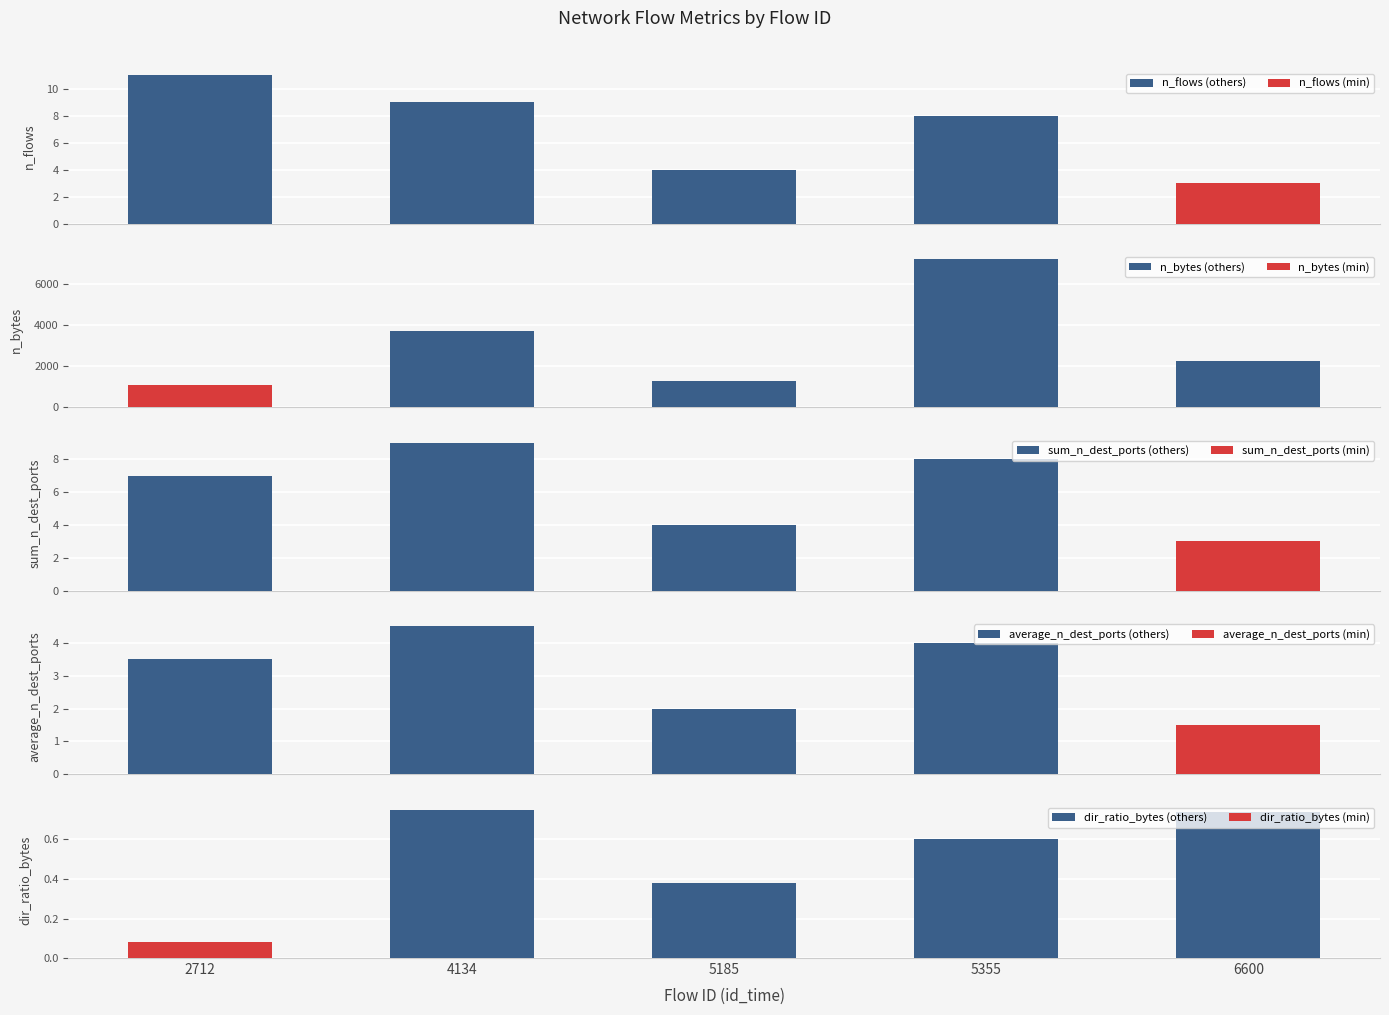

How many categories are shown in the chart?

5